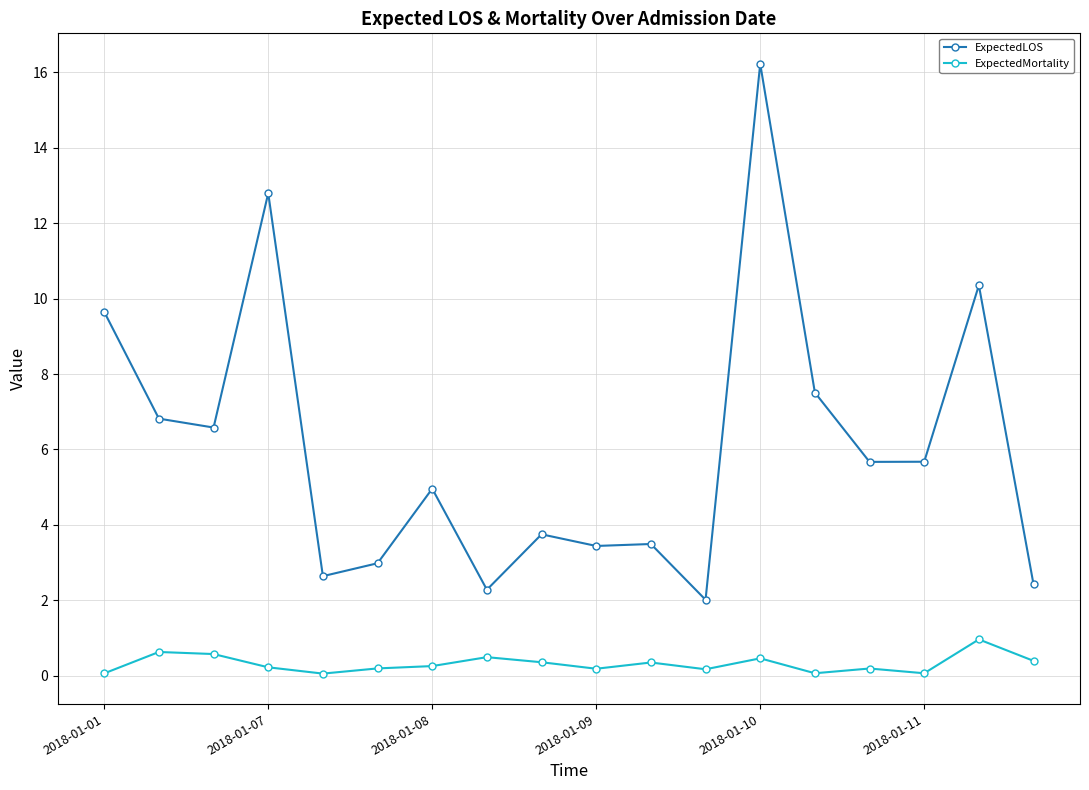

Which series has the largest total across all categories?

ExpectedLOS